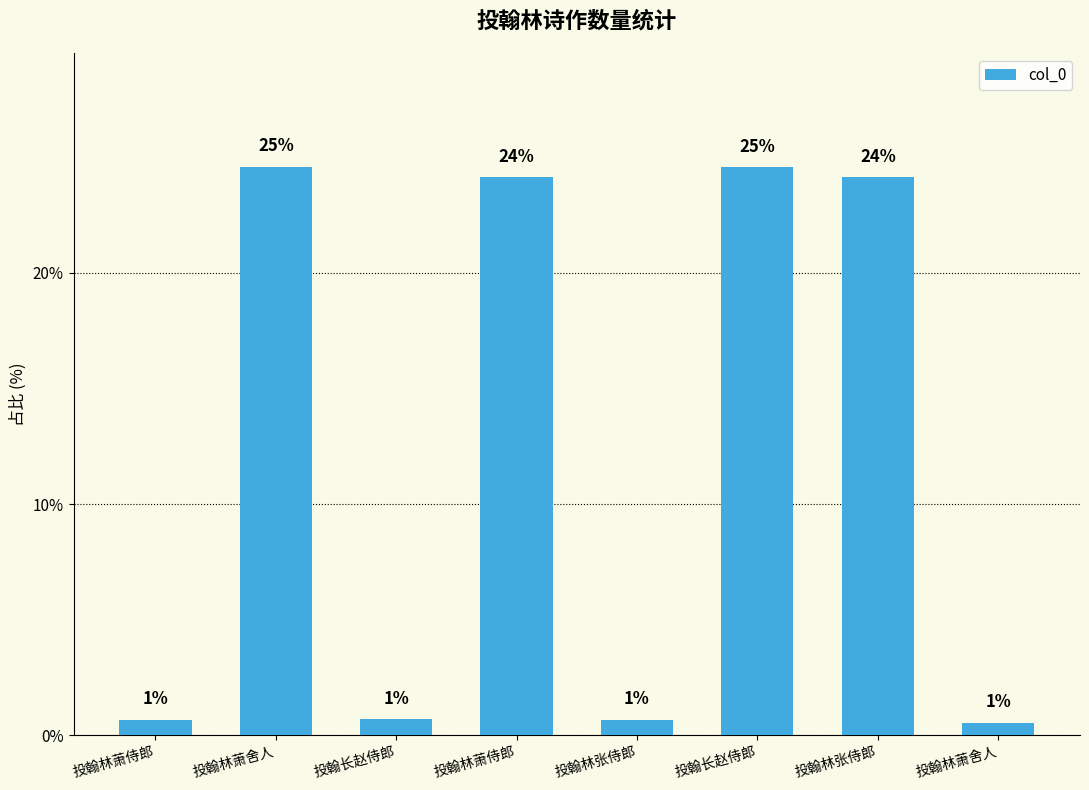

Where does the data first go above 24?

投翰林萧舍人